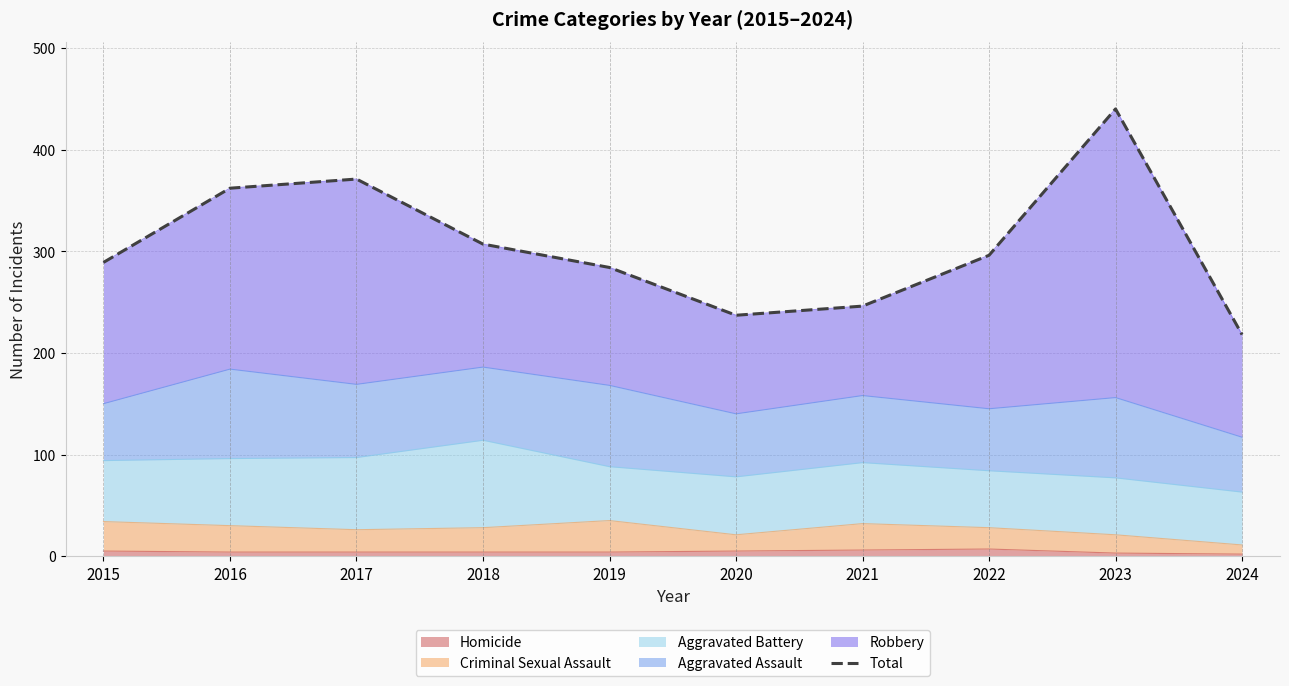

Which category has the lowest value across all series?

2024